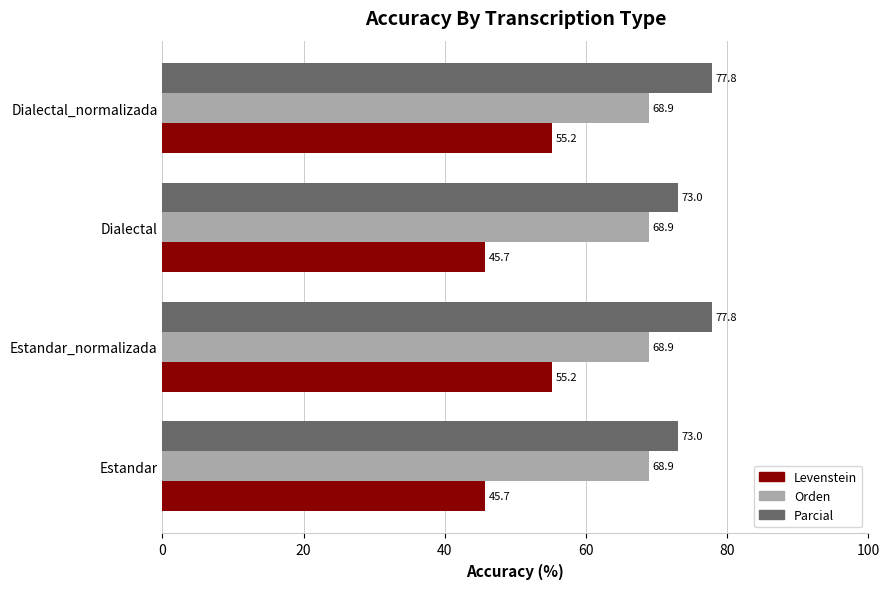

Read the Parcial value at Estandar.

73.0